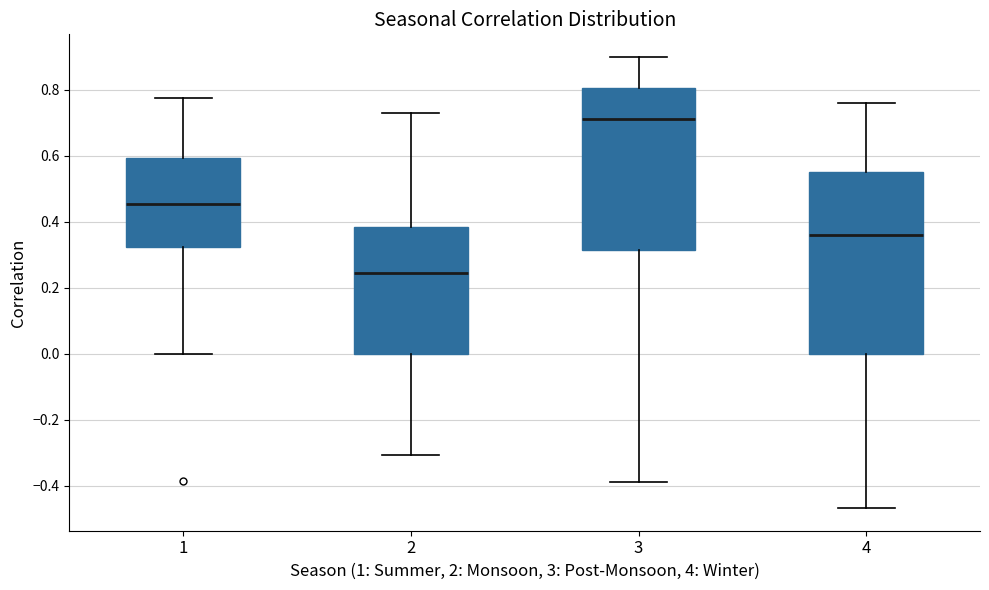

Comparing the boxes themselves (not the whiskers), which one is the tallest?

4